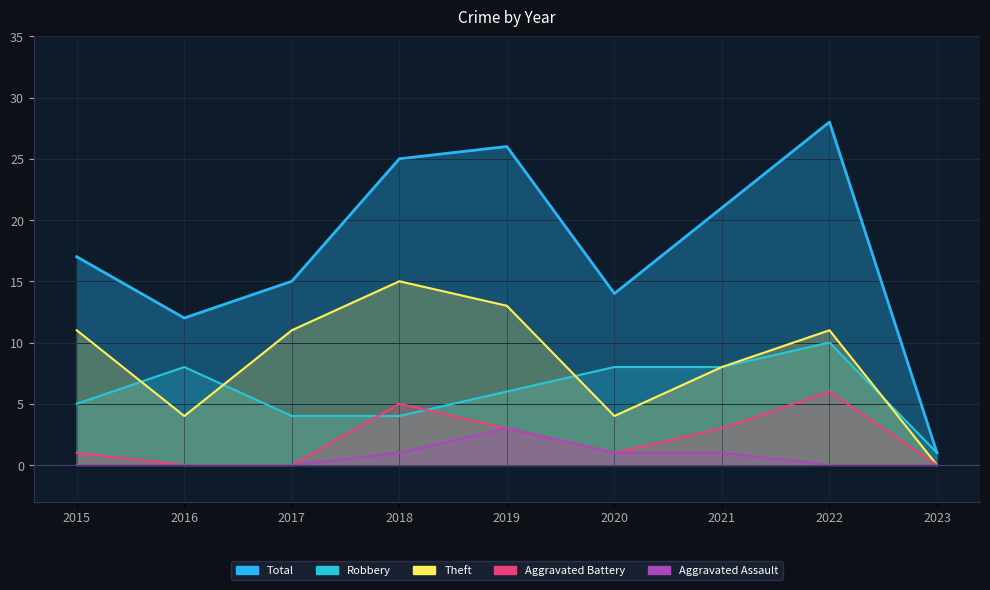

True or false: Aggravated Battery and Theft intersect in this chart.

False